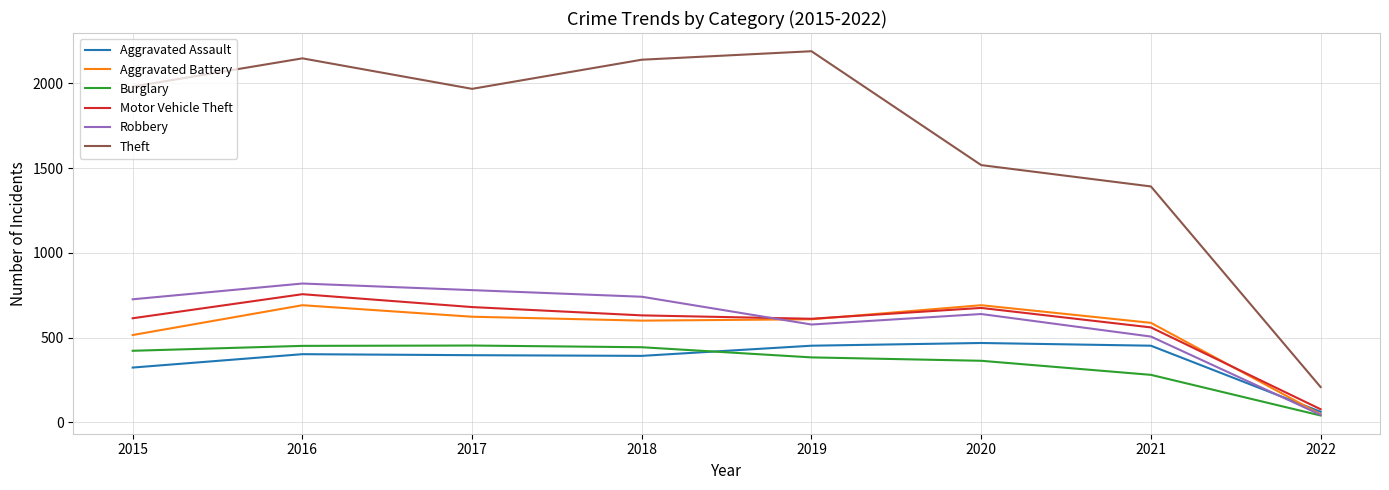

At which label does Burglary reach its minimum?

2022